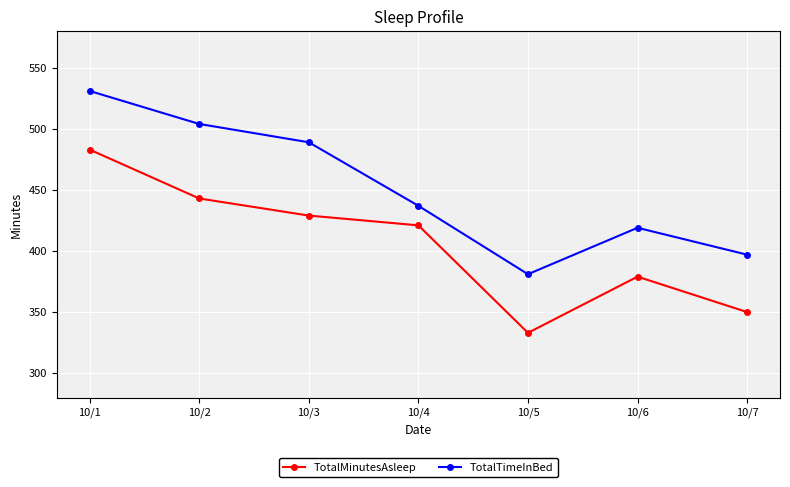

What is the spread (max minus min) of values at 10/1?

48